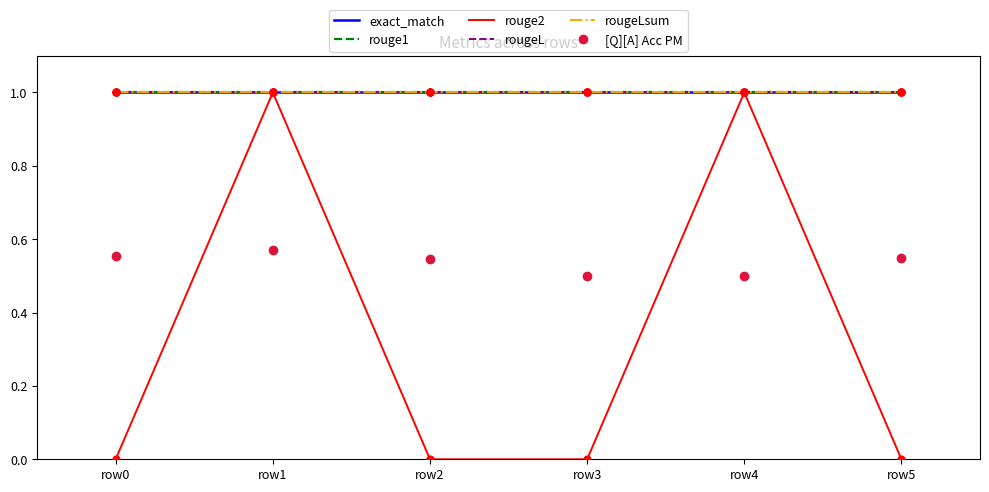

What is the total value across all series at row1?

5.6